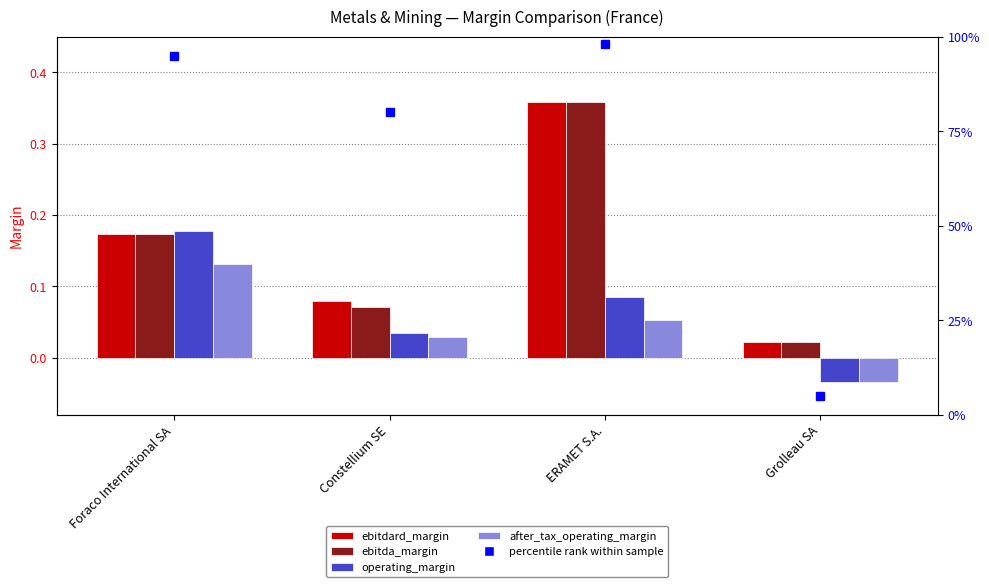

Which series changed the most between Constellium SE and ERAMET S.A.?

ebitda_margin